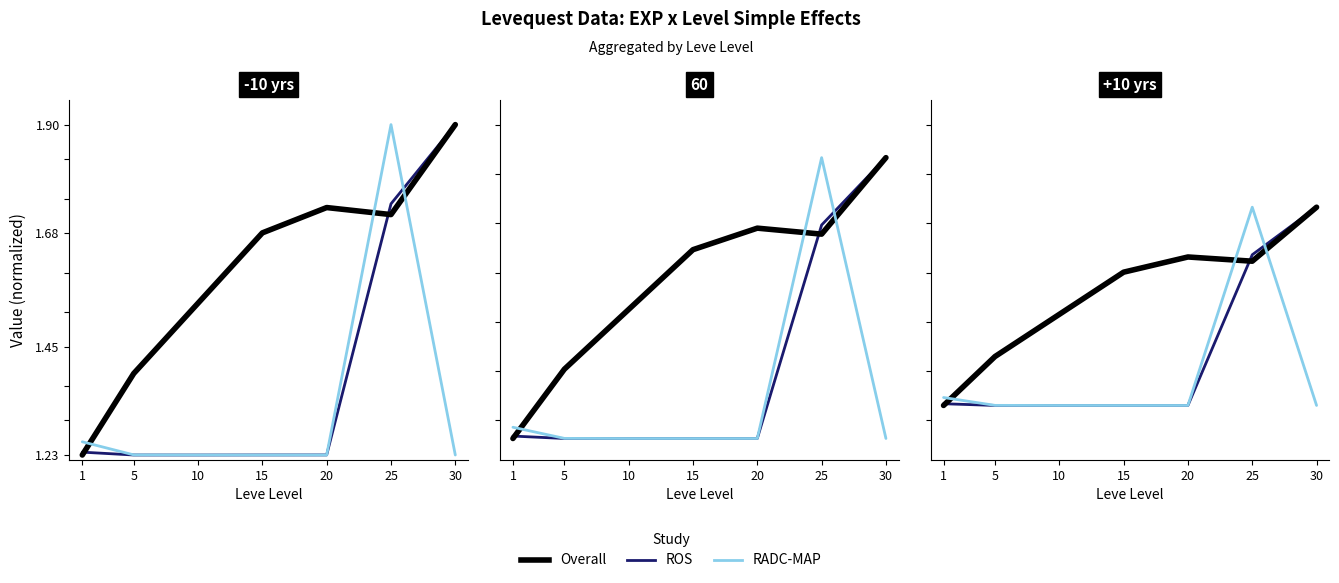

How many lines are shown in the chart?

3